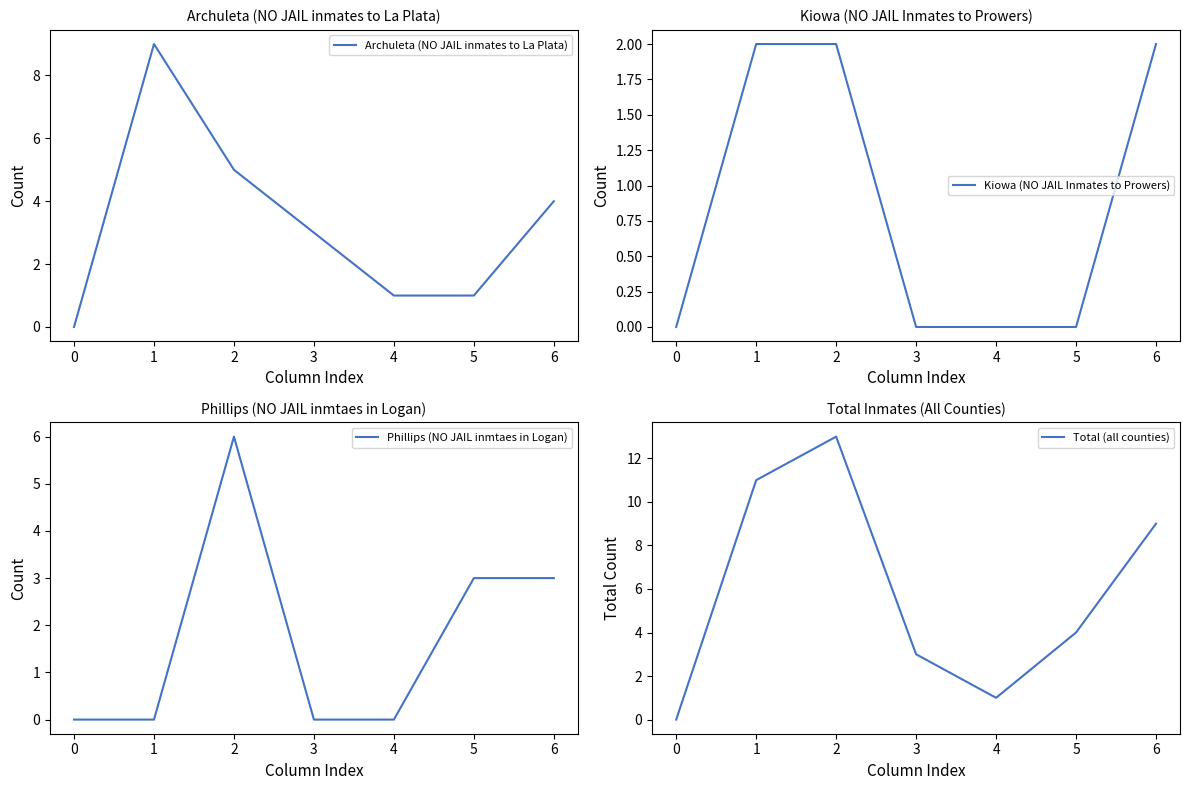

The value of Archuleta (NO JAIL inmates to La Plata) at 0 is 3. True or false?

False